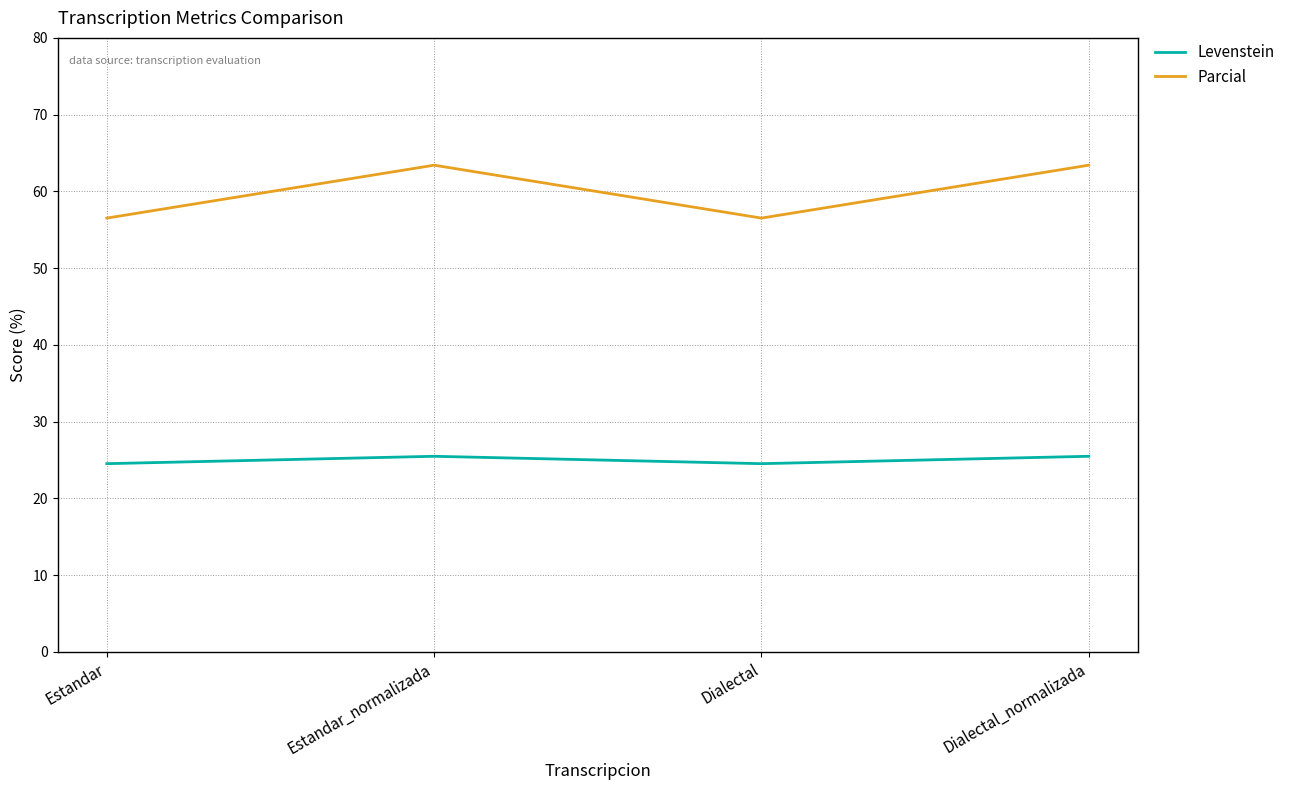

What is the difference between the maximum and minimum values in the Levenstein series?

1.0